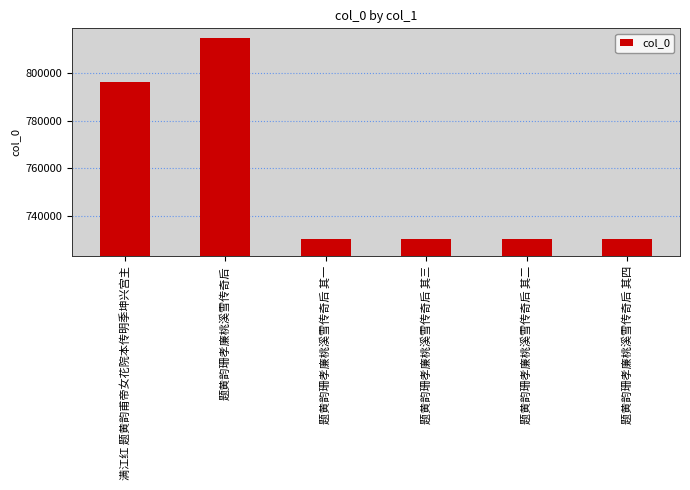

What is the change in value from 题黄韵珊孝廉桃溪雪传奇后 其三 to 题黄韵珊孝廉桃溪雪传奇后 其二?

-1